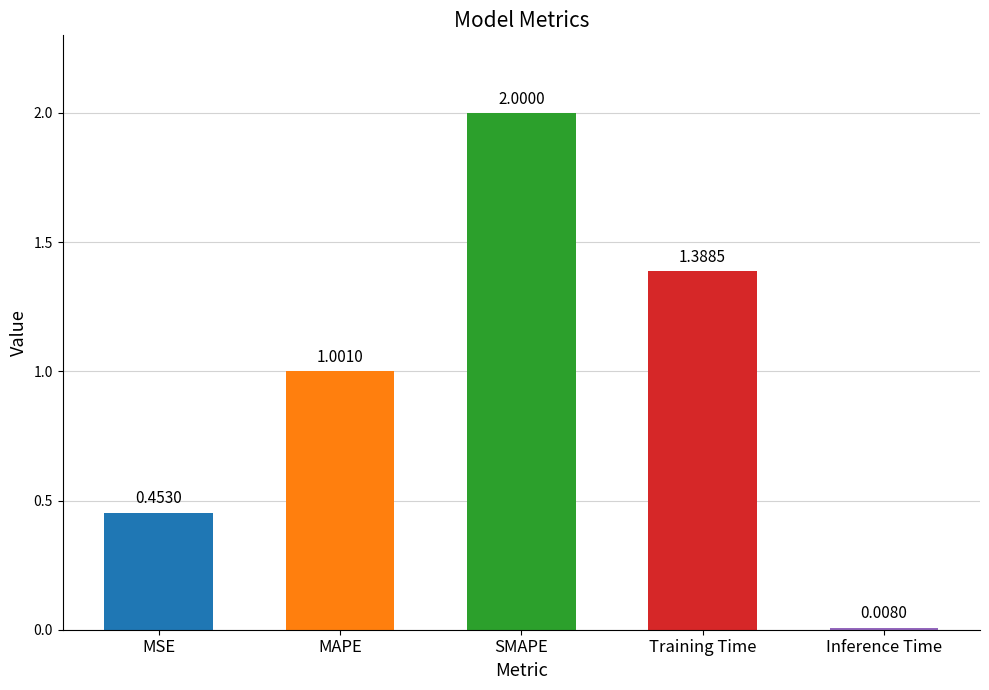

Rank the categories by value from highest to lowest.

SMAPE, Training Time, MAPE, MSE, Inference Time